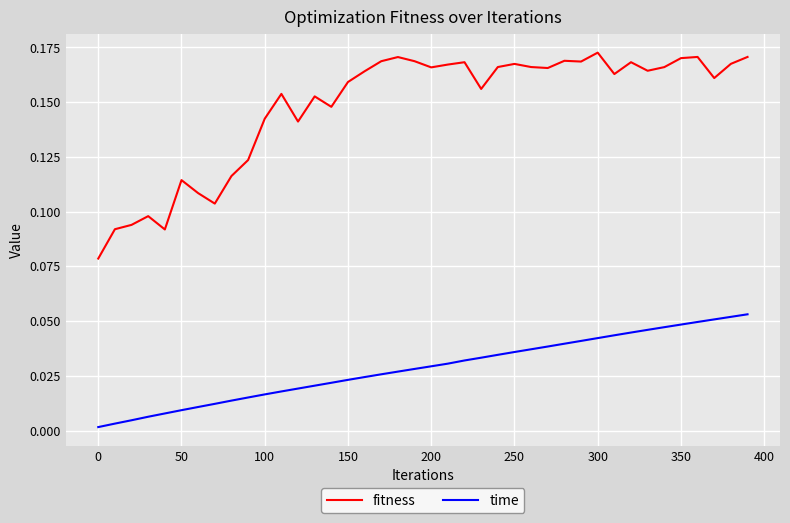

Which series has the largest total across all categories?

fitness